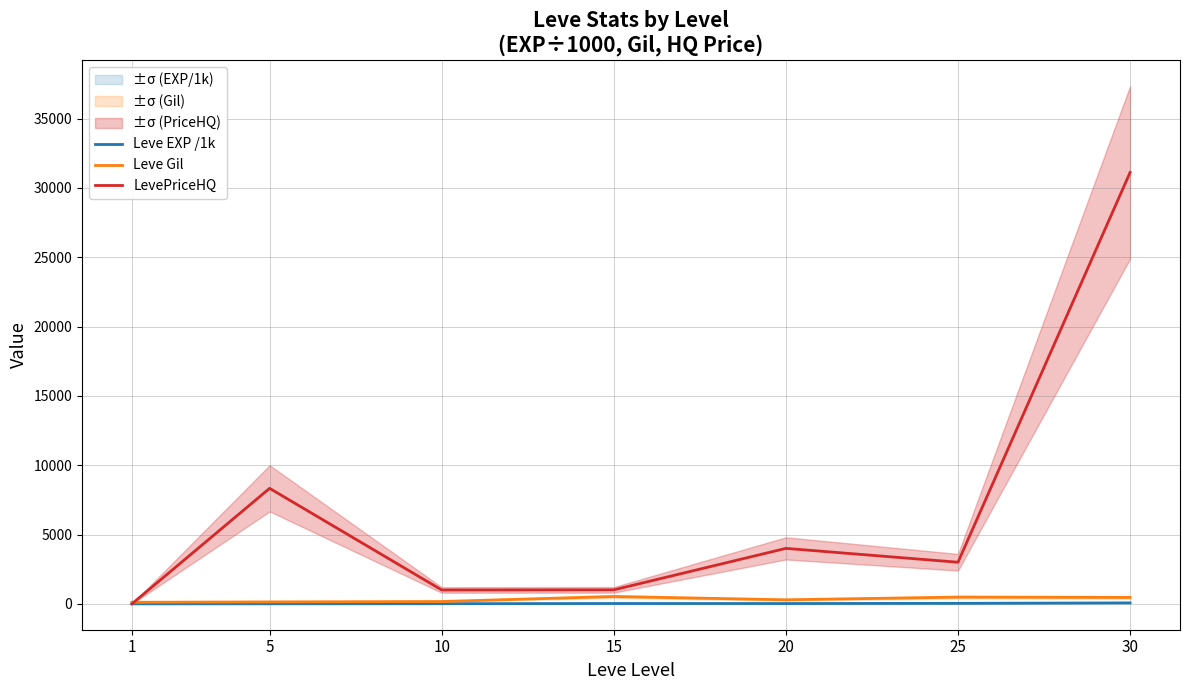

What is the difference between the highest and lowest values at 5?

8327.7